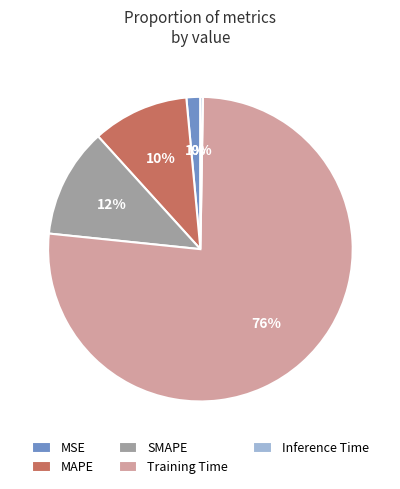

To the nearest percent, what percentage of the pie is SMAPE?

12%